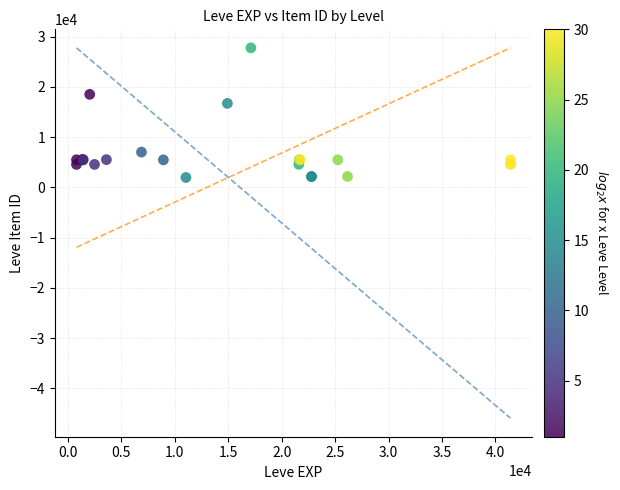

What Y value in the scatter plot is closest to 14868?

16718